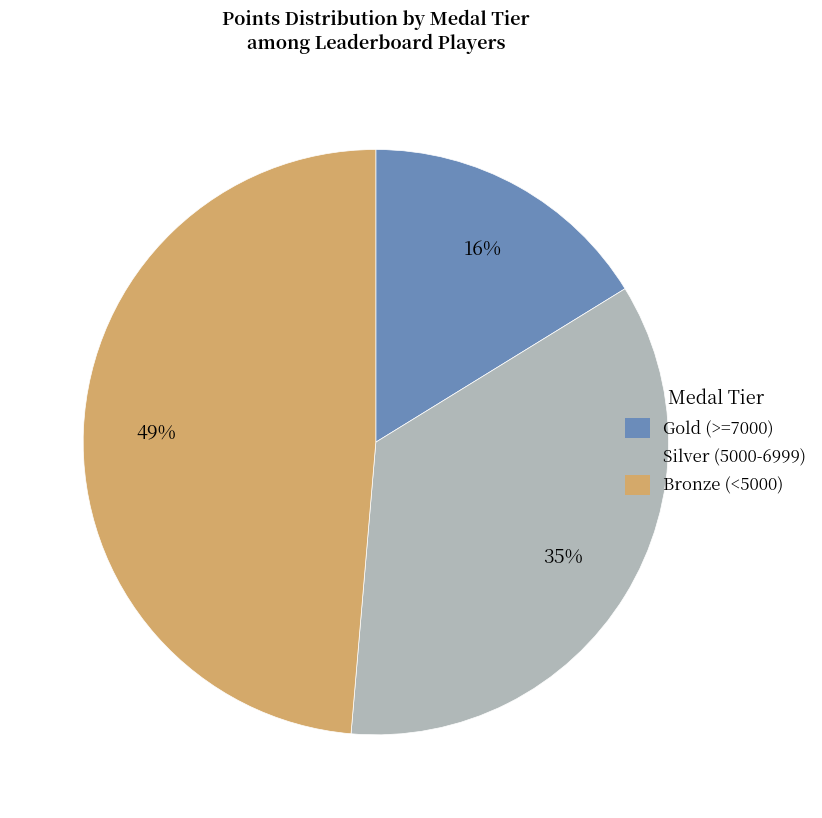

Do Bronze (<5000) and Silver (5000-6999) together represent more than half of the pie?

Yes